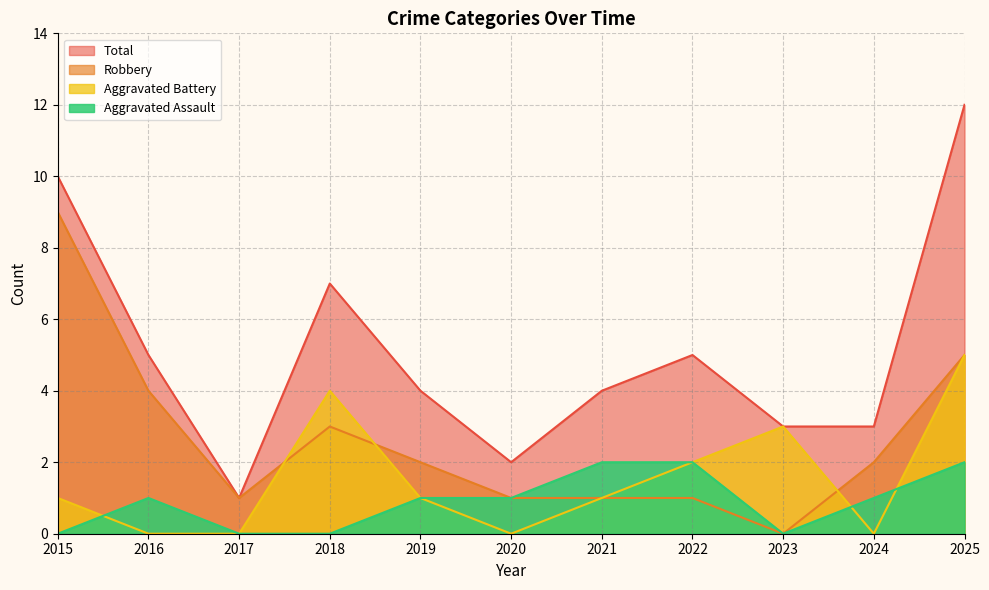

At which label does Total first exceed 4?

2015